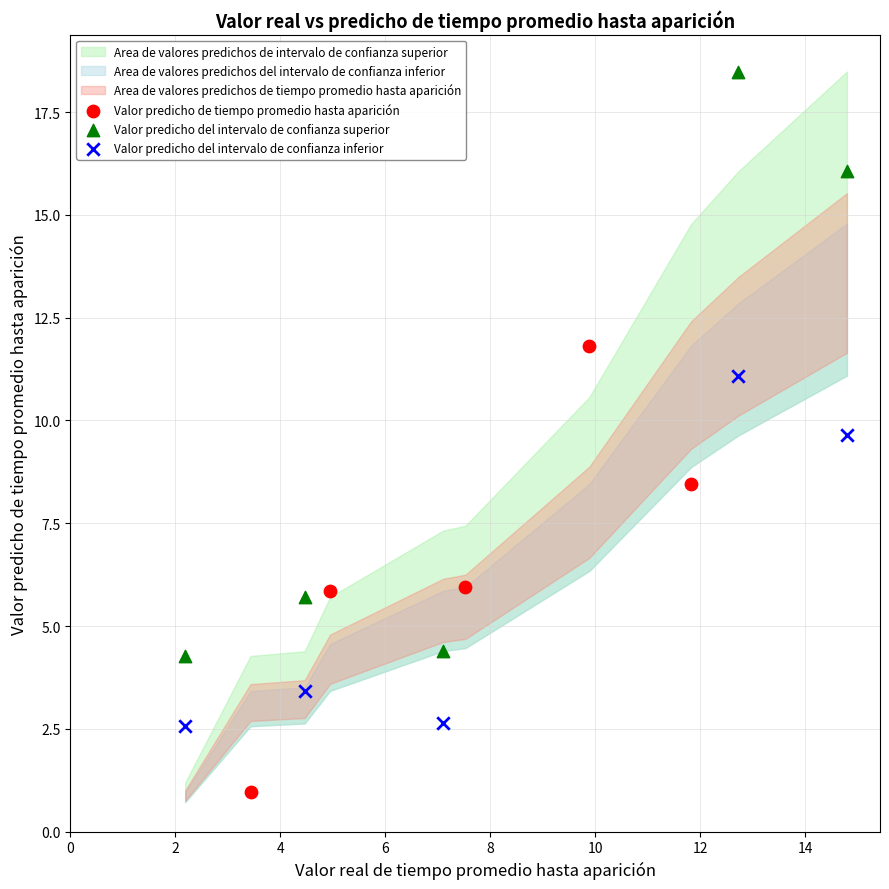

Which series reaches the minimum Y coordinate?

Valor predicho de tiempo promedio hasta aparición